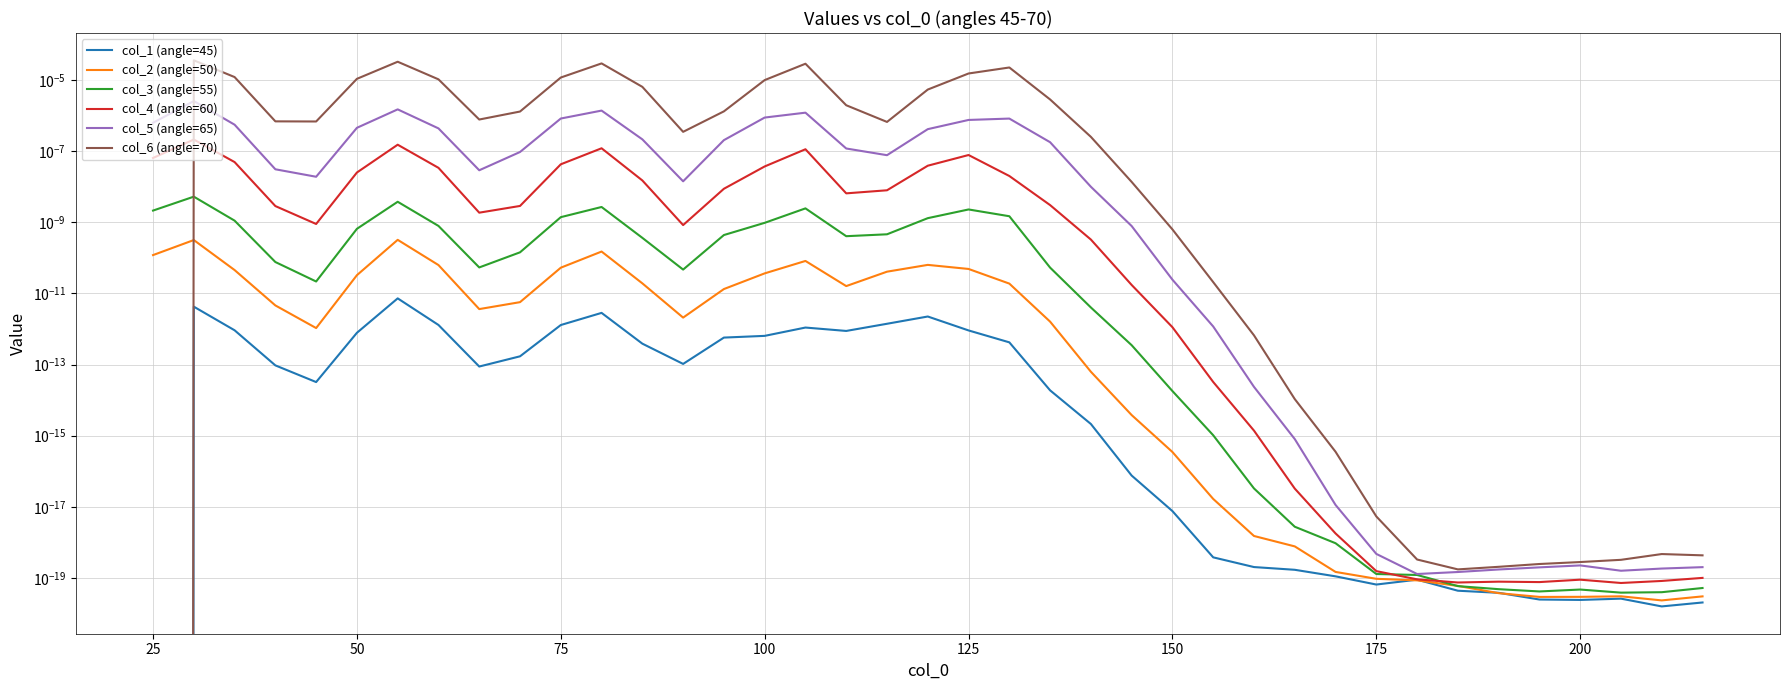

Does the chart display data point markers on the line(s)?

No